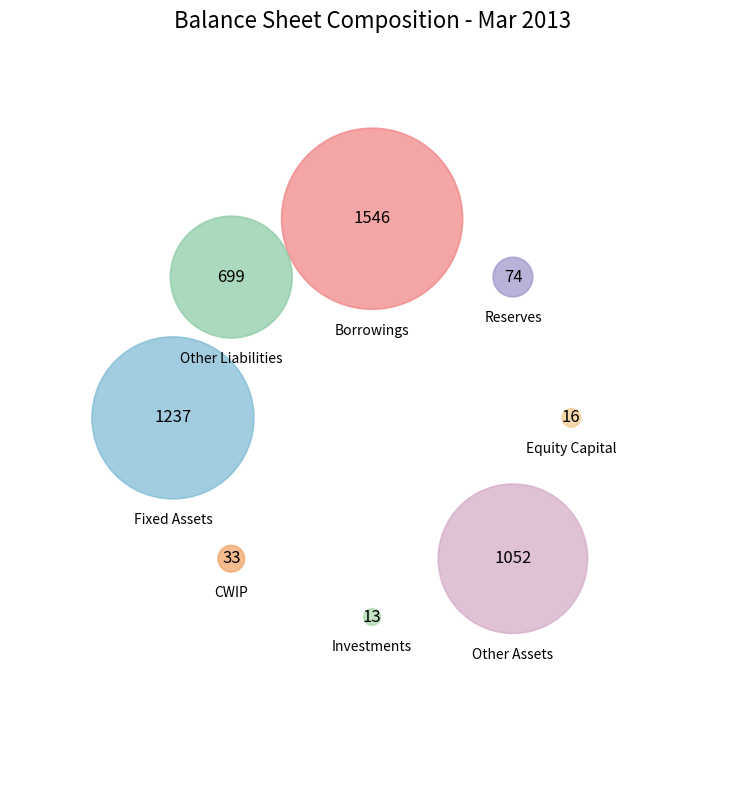

To the nearest percent, what is the average slice percentage?

12%